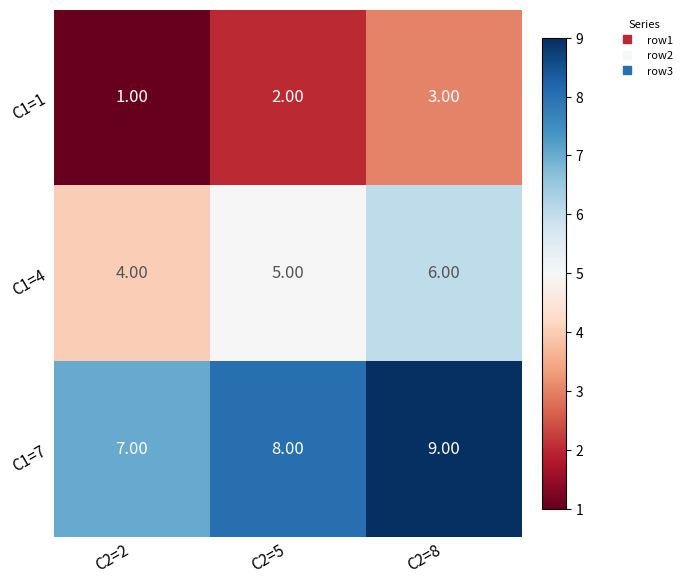

What is the sum of all C1=1 values?

6